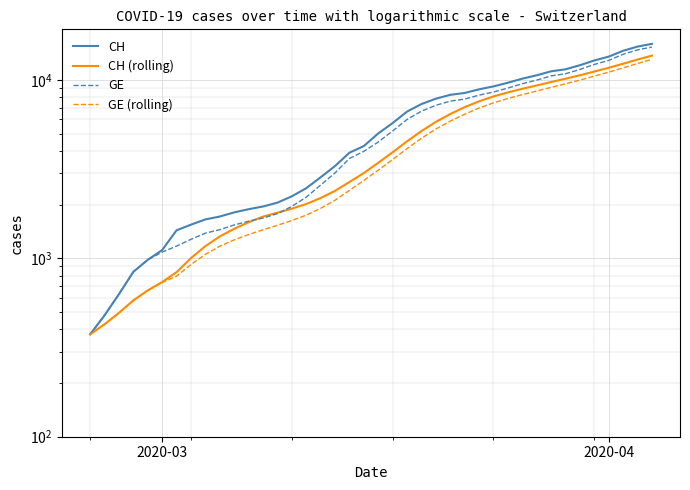

True or false: CH (rolling) has more than 2 points higher than both neighbors.

False